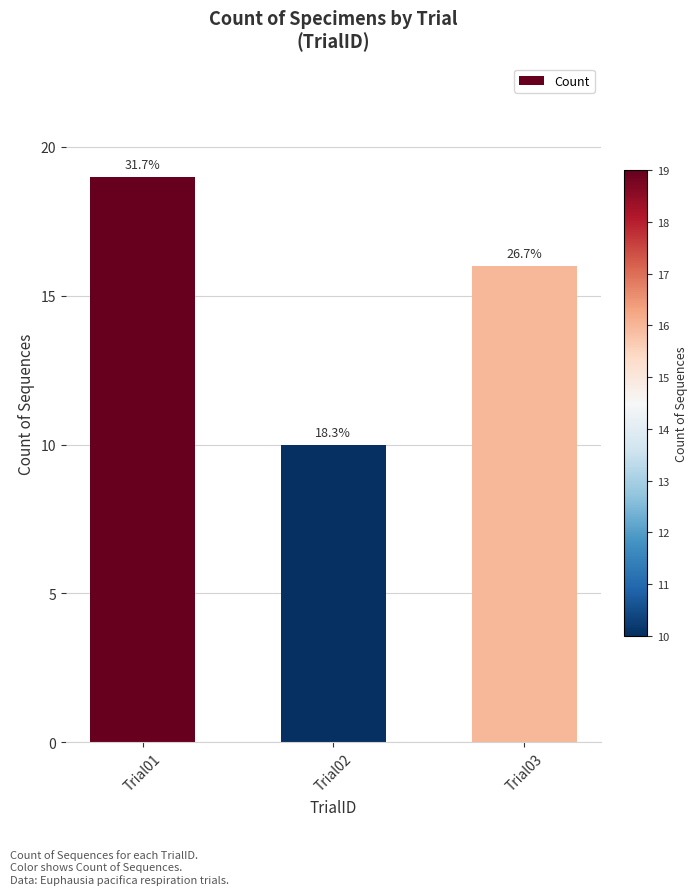

What is the value of the 3rd bar from the left?

16